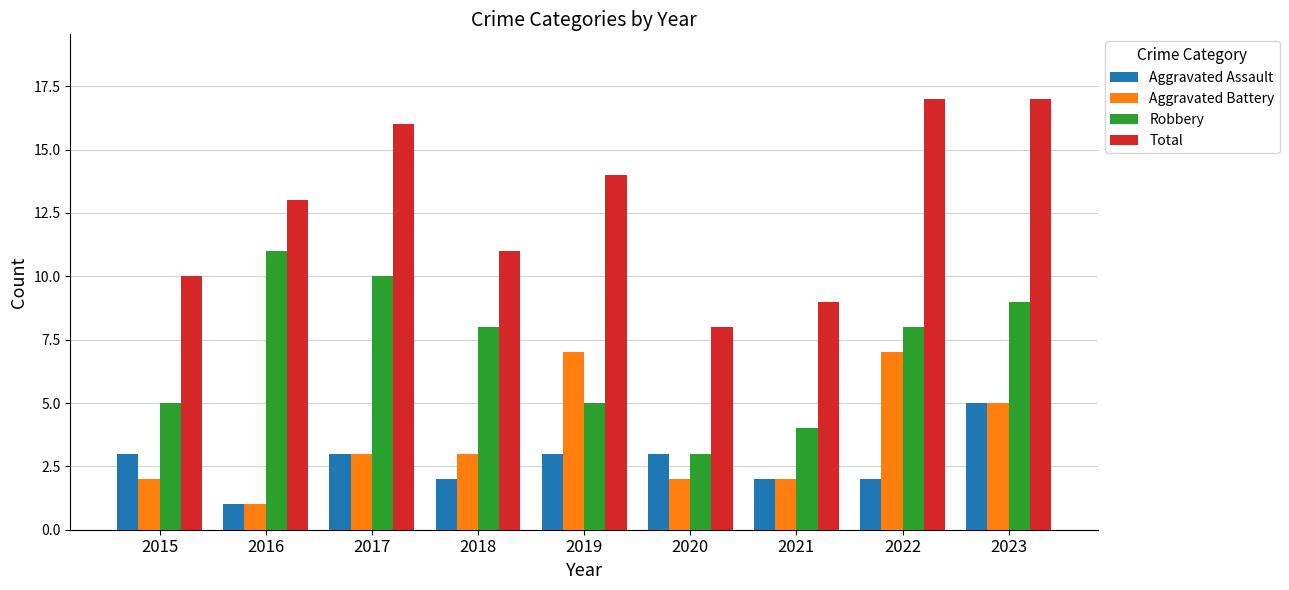

The Total series shows 5 at 2017. True or false?

False